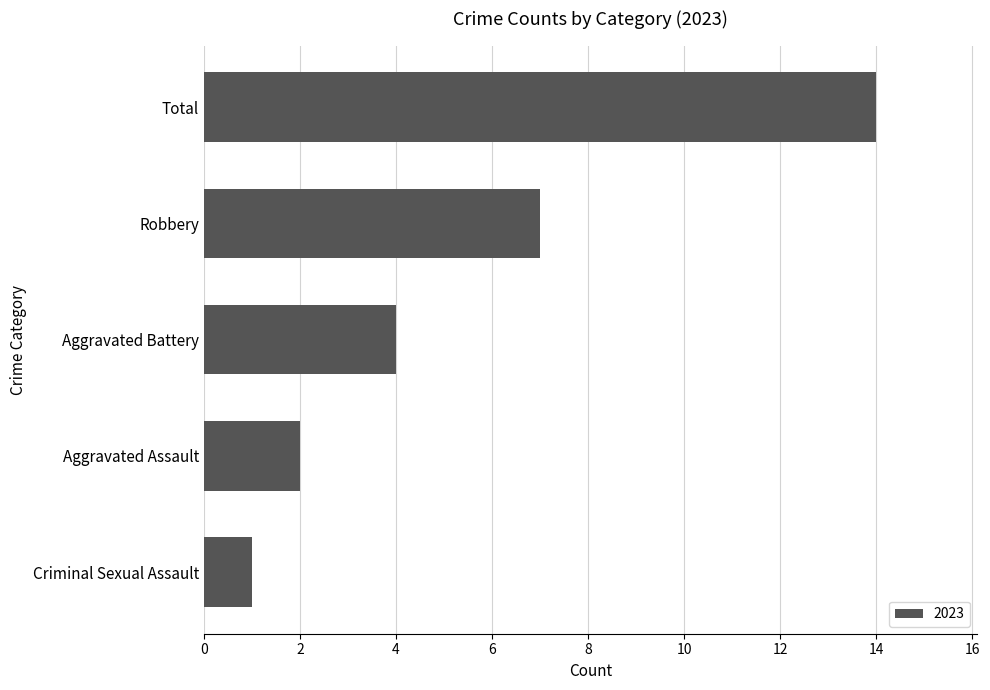

How many bars are there in total?

5